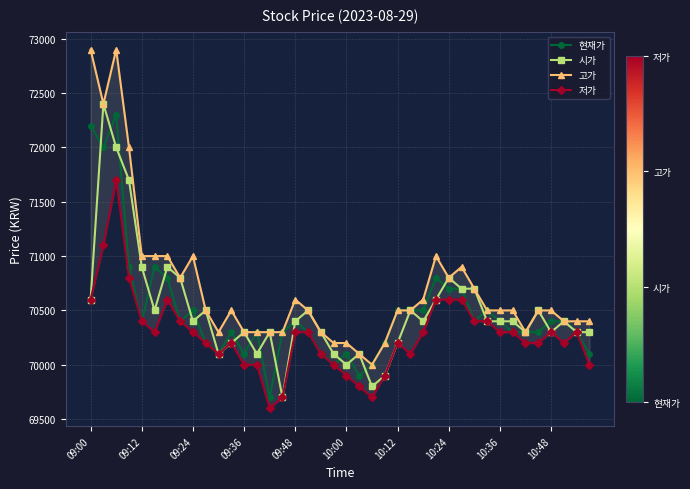

What is the greatest value displayed?

72900